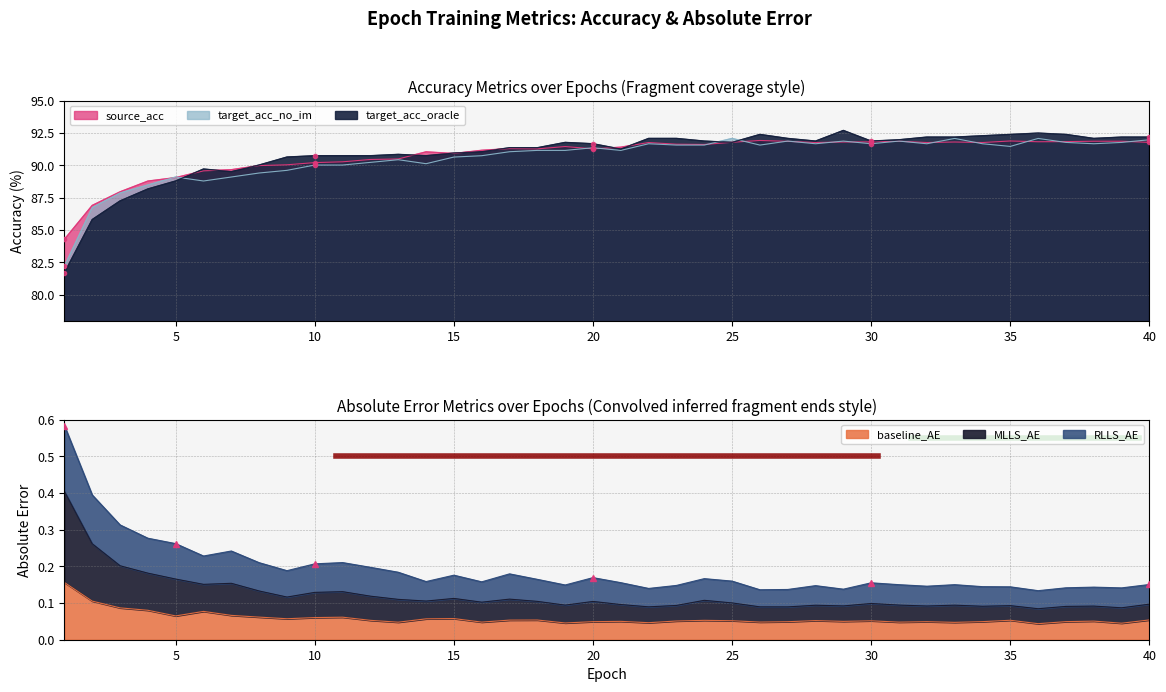

What is the value of the target_acc_no_im point at the 39th from the left?

91.8